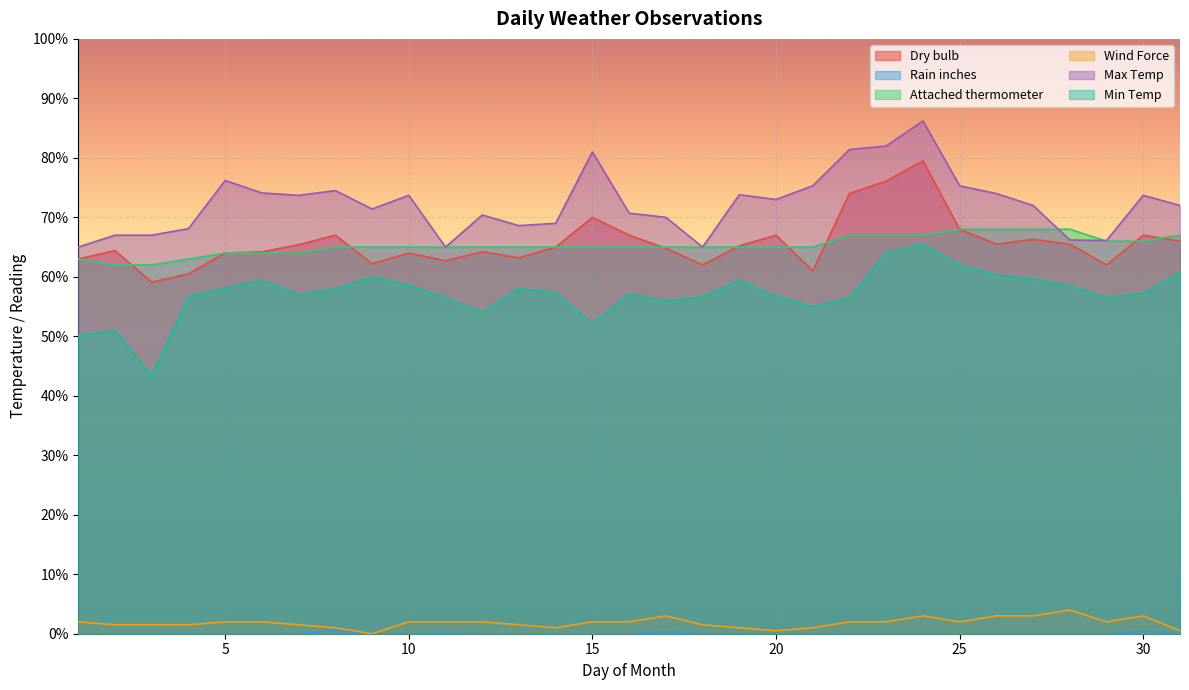

At which category is the sum across all series the highest?

24